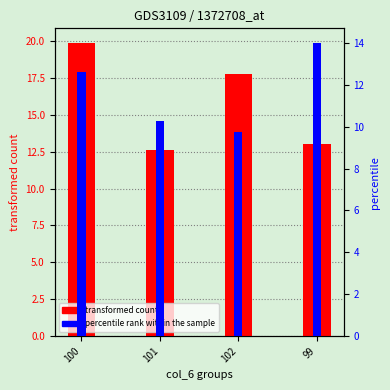

At which label does percentile rank within the sample reach its minimum?

102